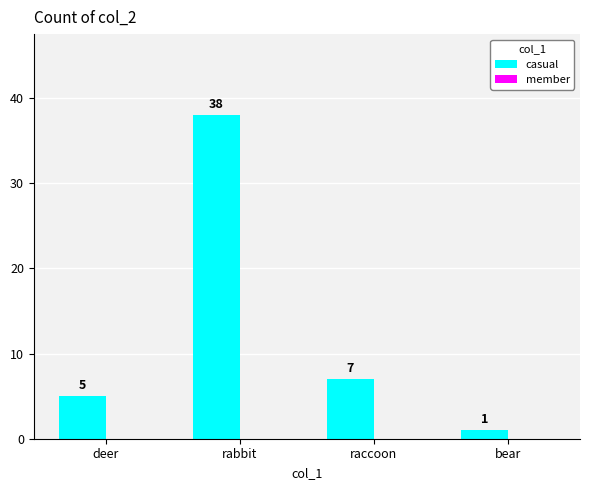

Rank the categories by value from lowest to highest.

bear, deer, raccoon, rabbit